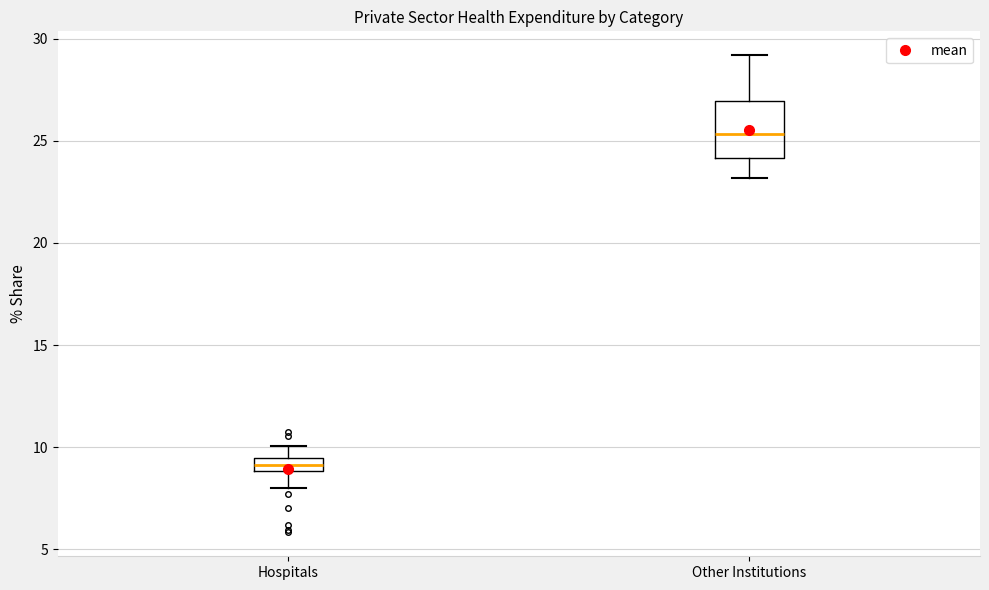

Where does the lower whisker of the box for Other Institutions end on the y-axis? The values are not printed on the chart, so give them approximately, as read against the axis.

23.0